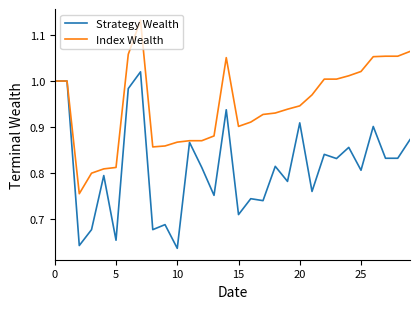

Which series has the largest total across all categories?

Index Wealth